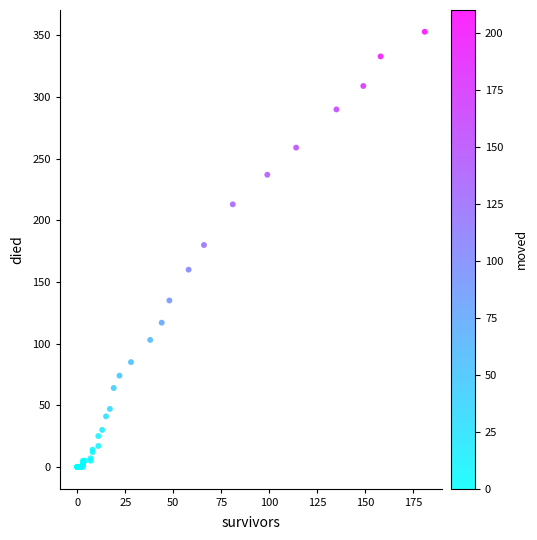

What Y value in the scatter plot is closest to 176?

180